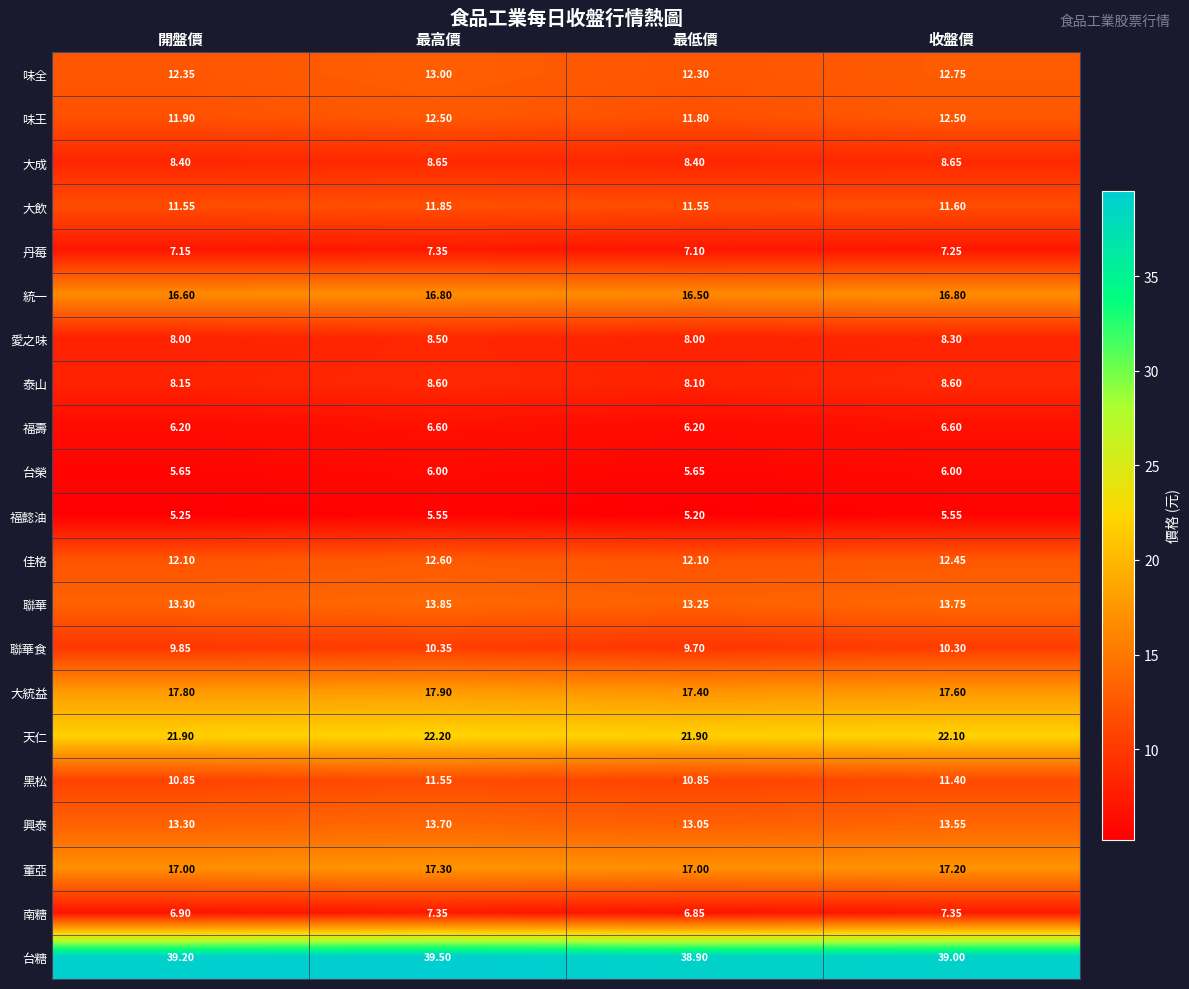

Where is 聯華食 nearest to the value 10?

開盤價